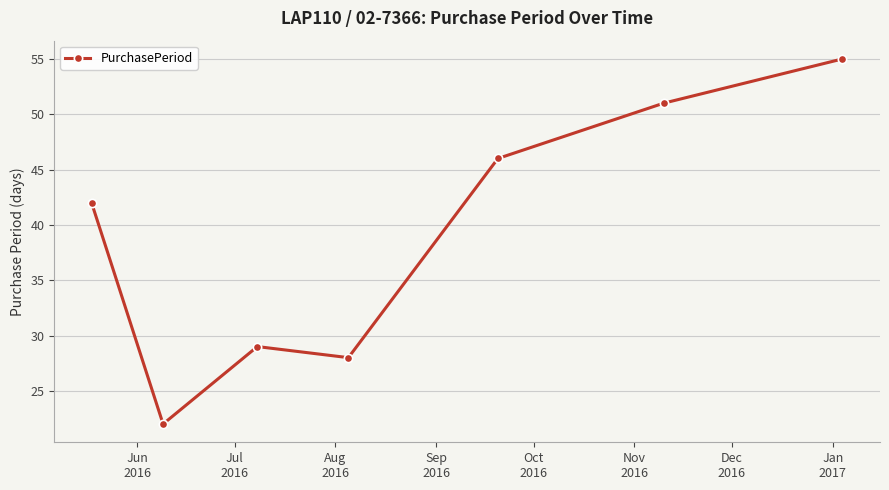

Reading right to left, transcribe all the data shown in this chart.

55	51	46	28	29	22	42